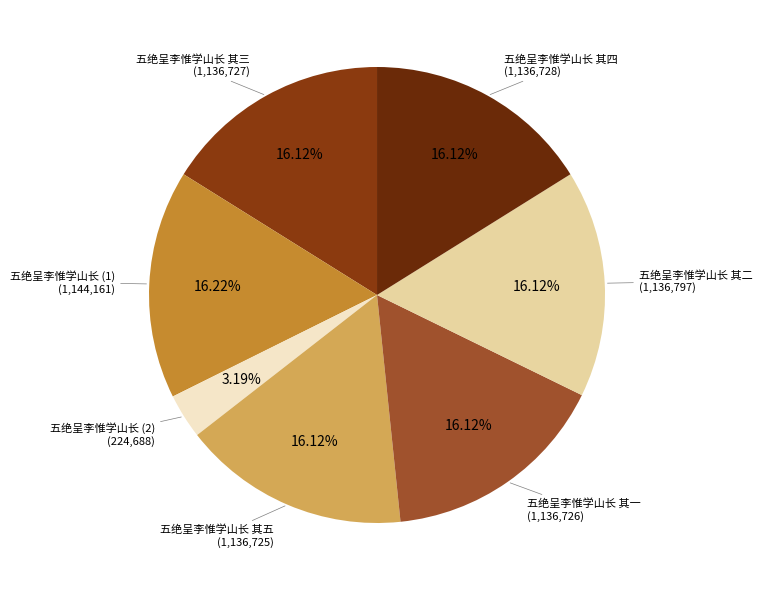

How many slices are in this pie chart?

7